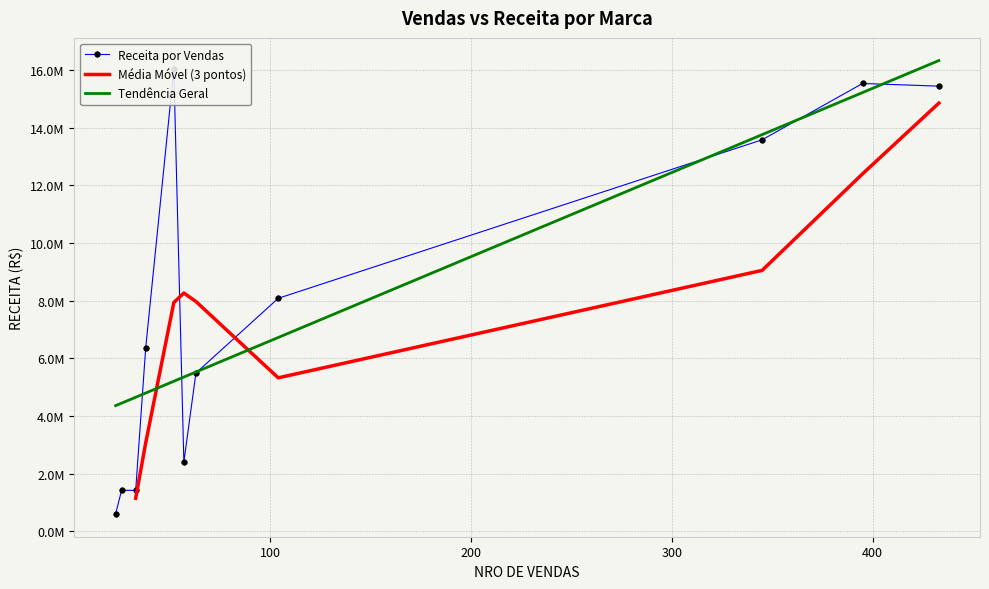

Which series has the largest total across all categories?

RECEITA